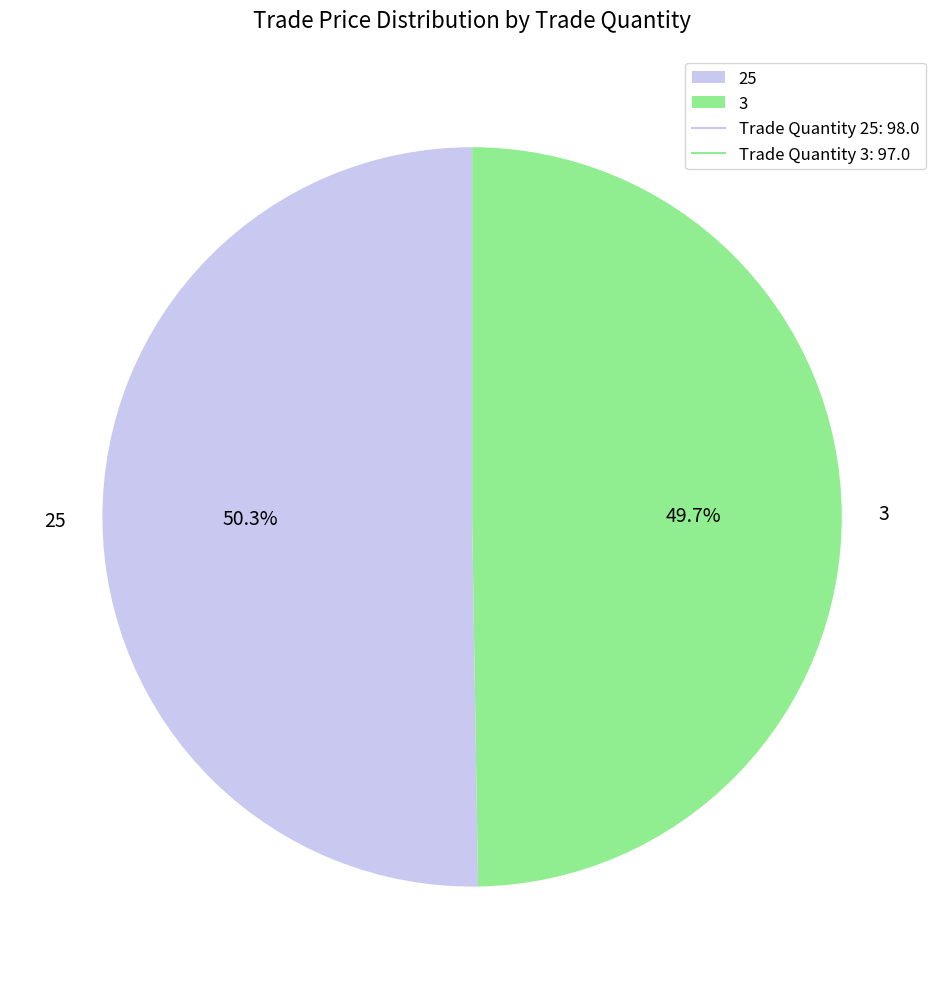

The 3 slice represents 42% of the pie. True or false?

False